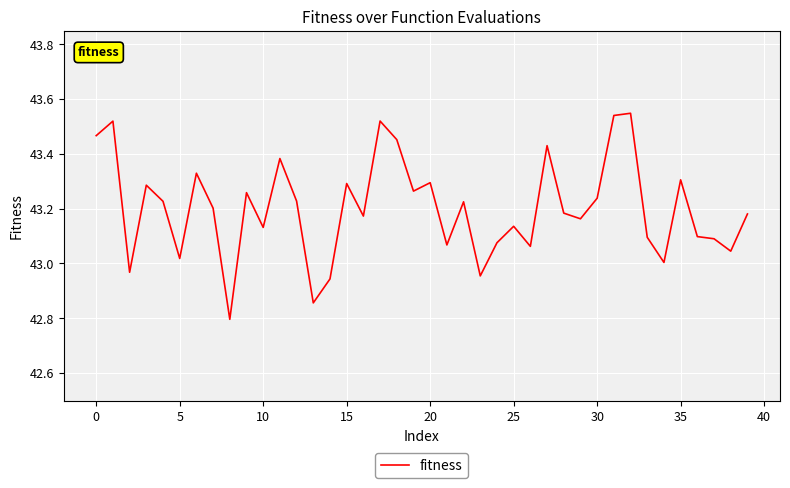

What is the minimum value shown in the chart?

42.8